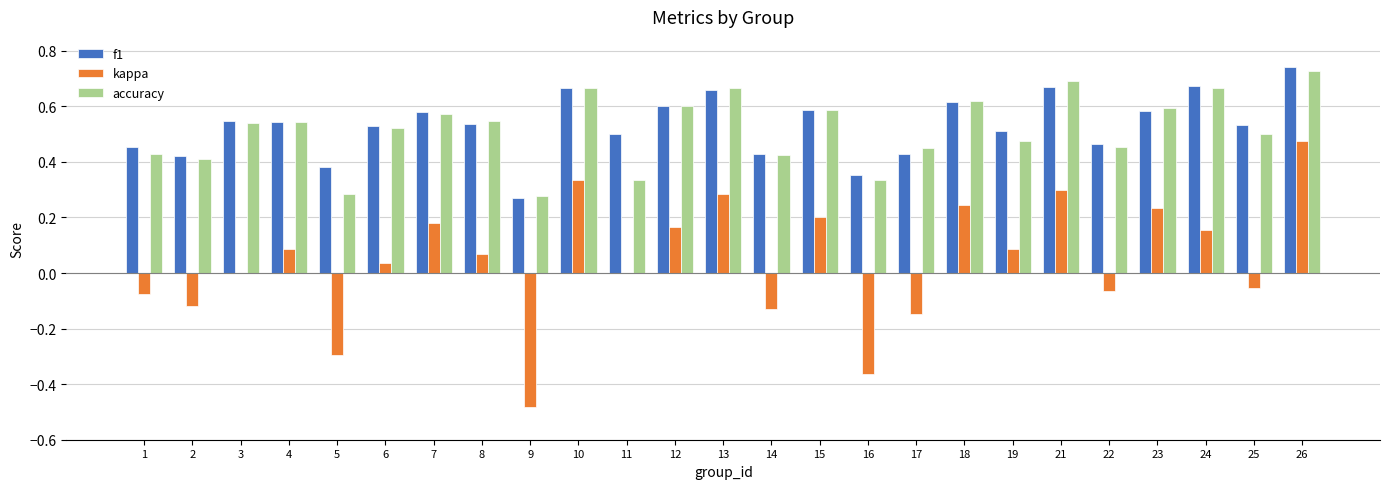

True or false: f1 has a value of 0.7 at 10.

True